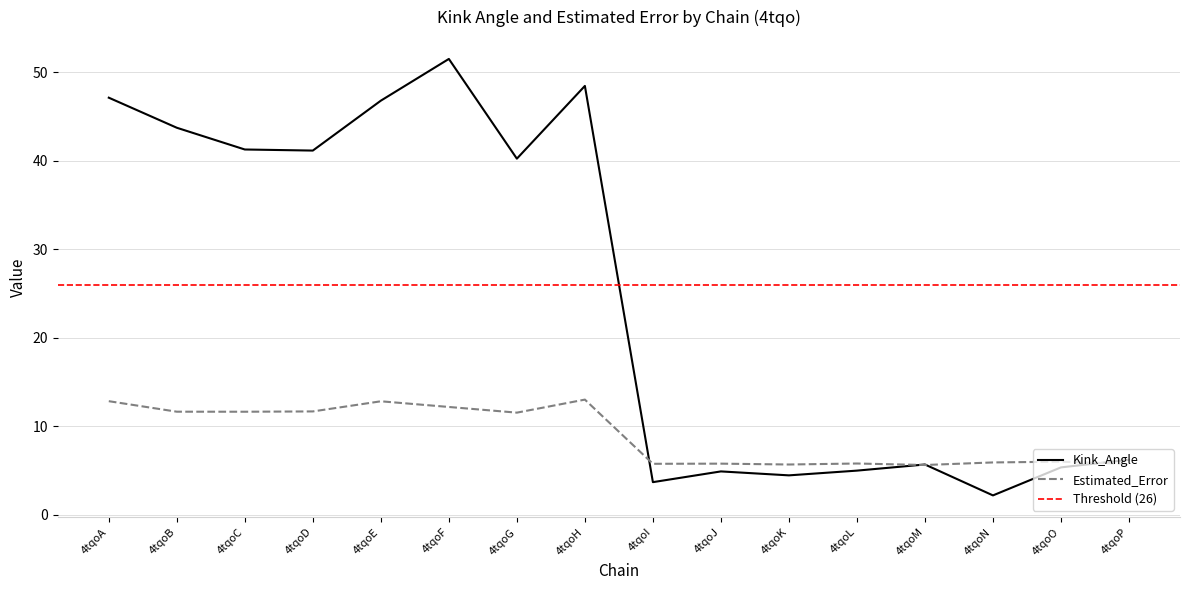

At which category does Estimated_Error reach its first local valley?

4tqoC